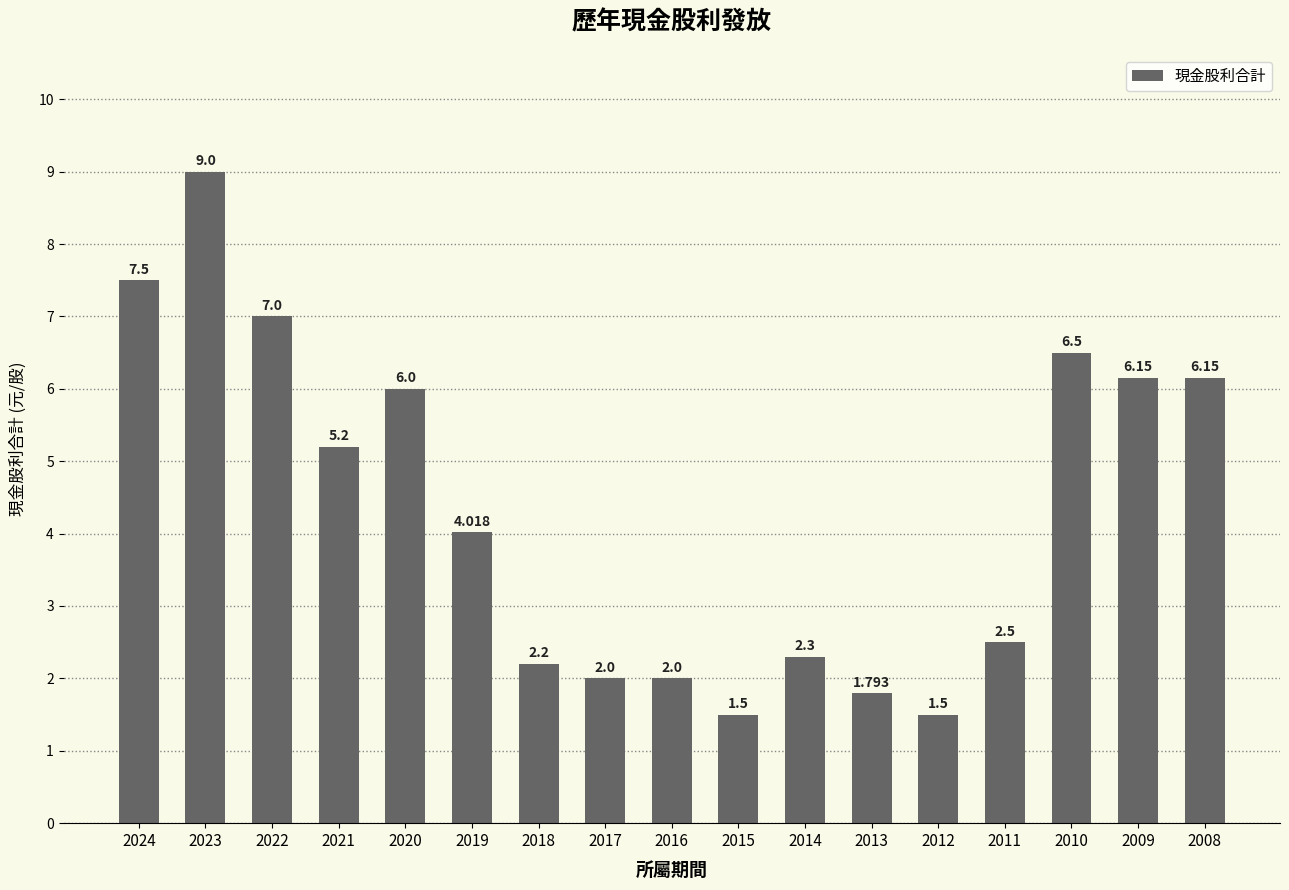

Between 2016 and 2023, which is larger?

2023